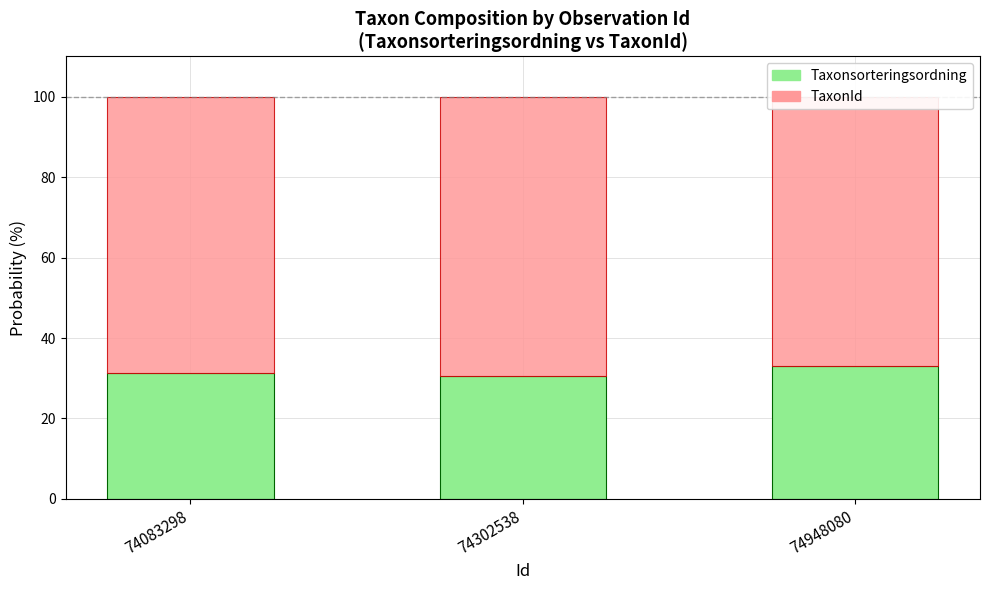

At which category is the sum across all series the highest?

74083298